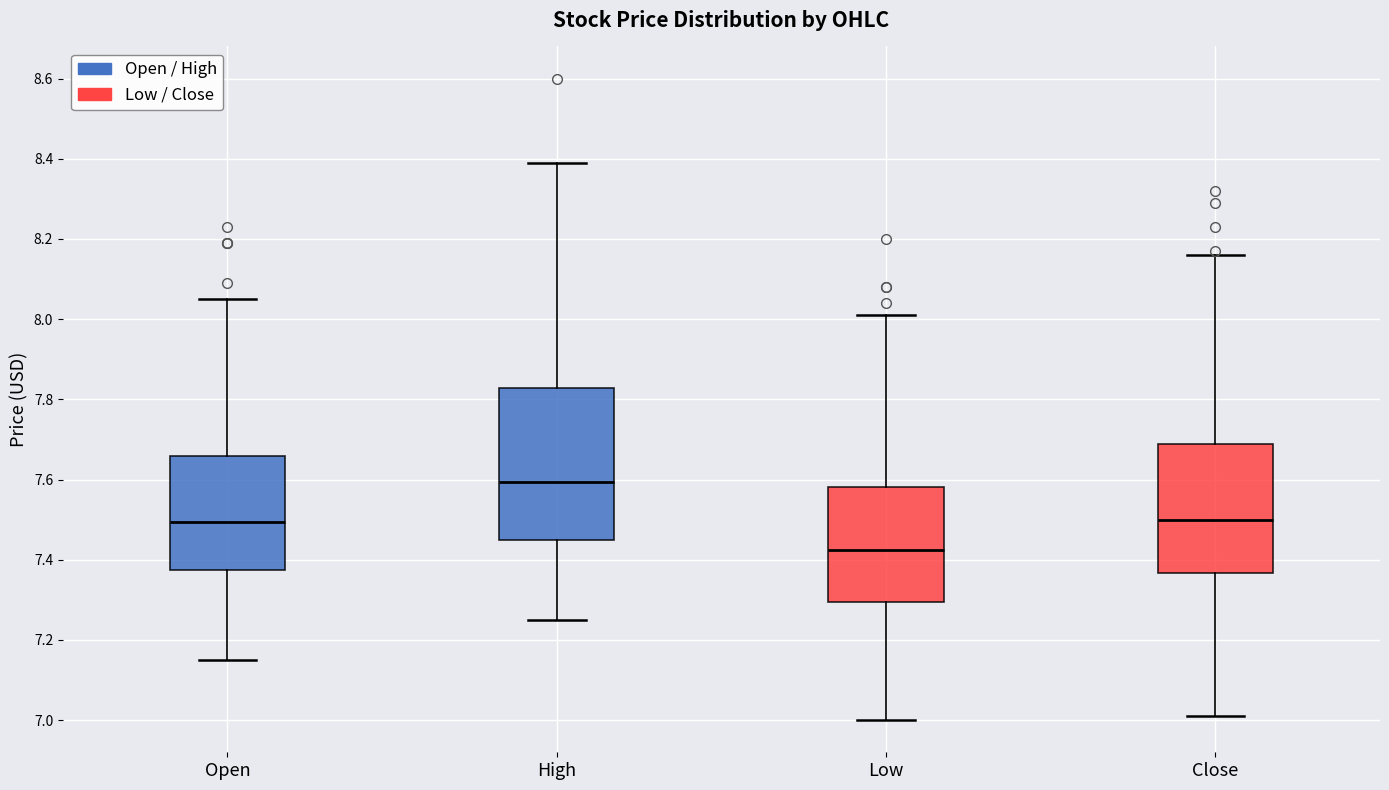

Which box has the lowest median line?

Low